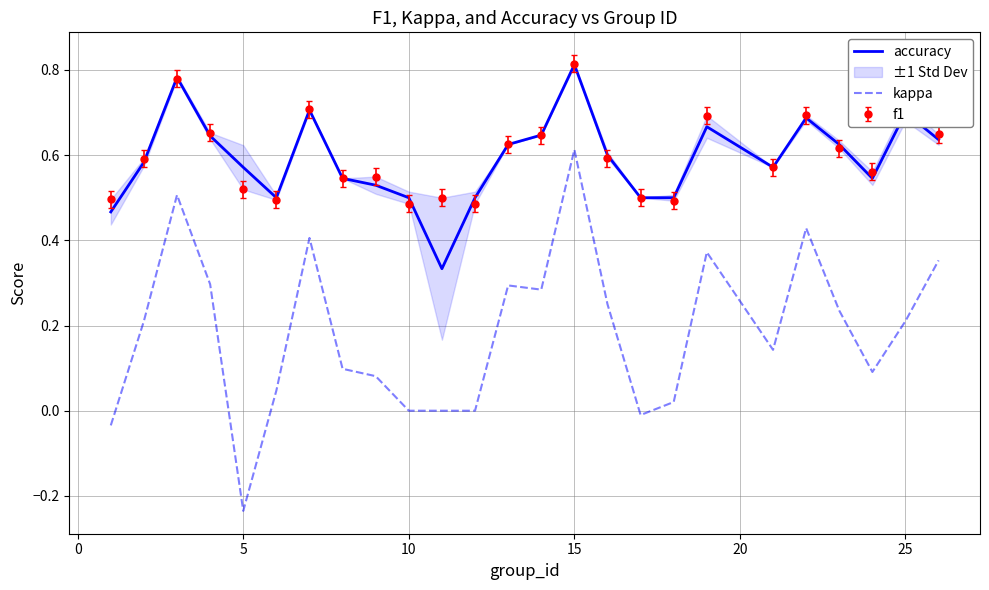

At which label does accuracy reach its peak?

15